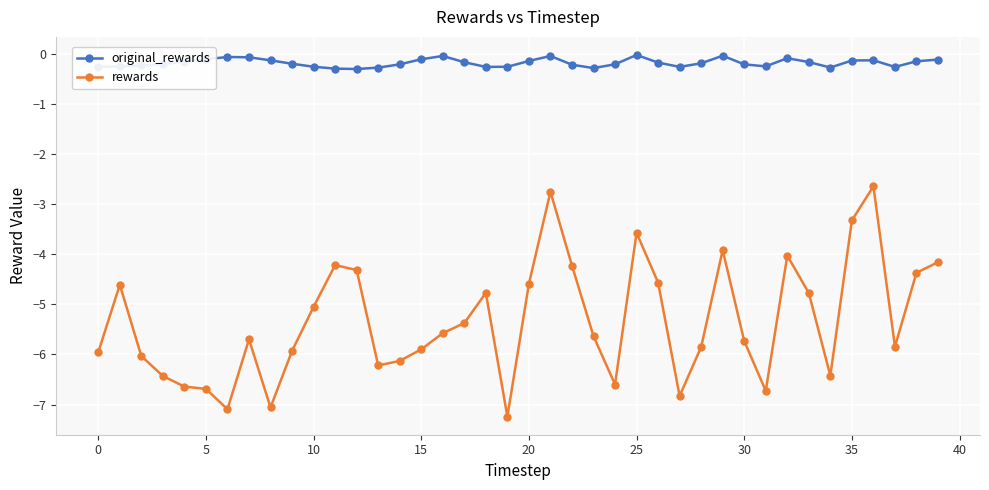

Which series has the largest range (max minus min)?

rewards